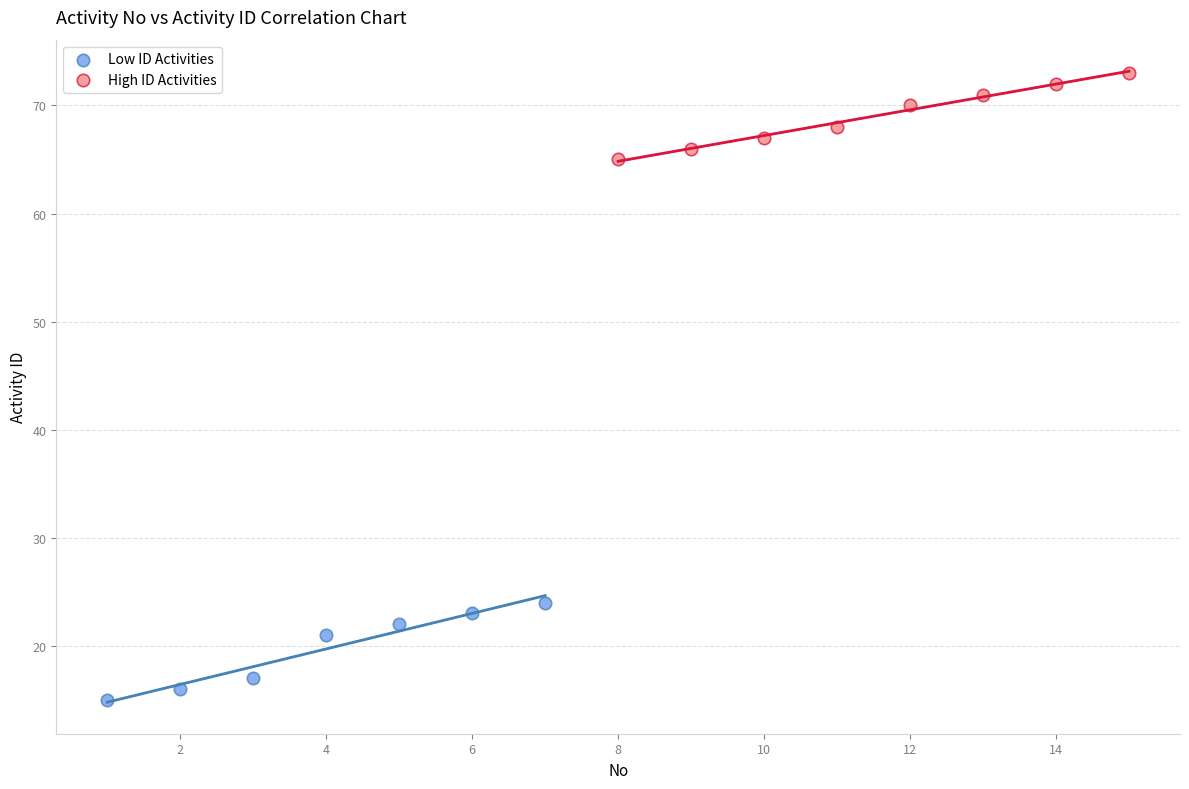

Which series contains the lowest Y value?

Low ID Activities